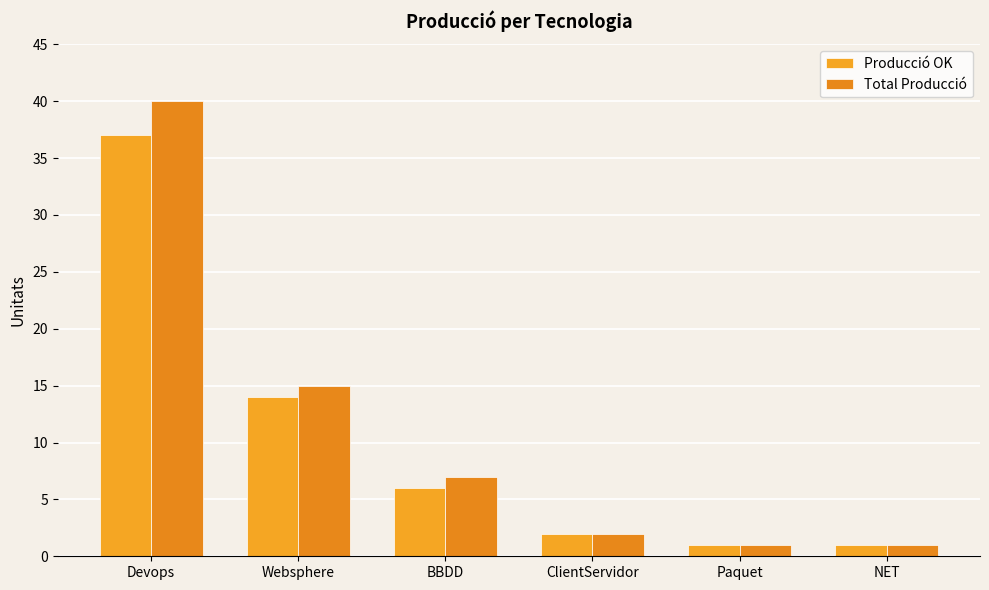

What is the average value of the Producció OK series?

10